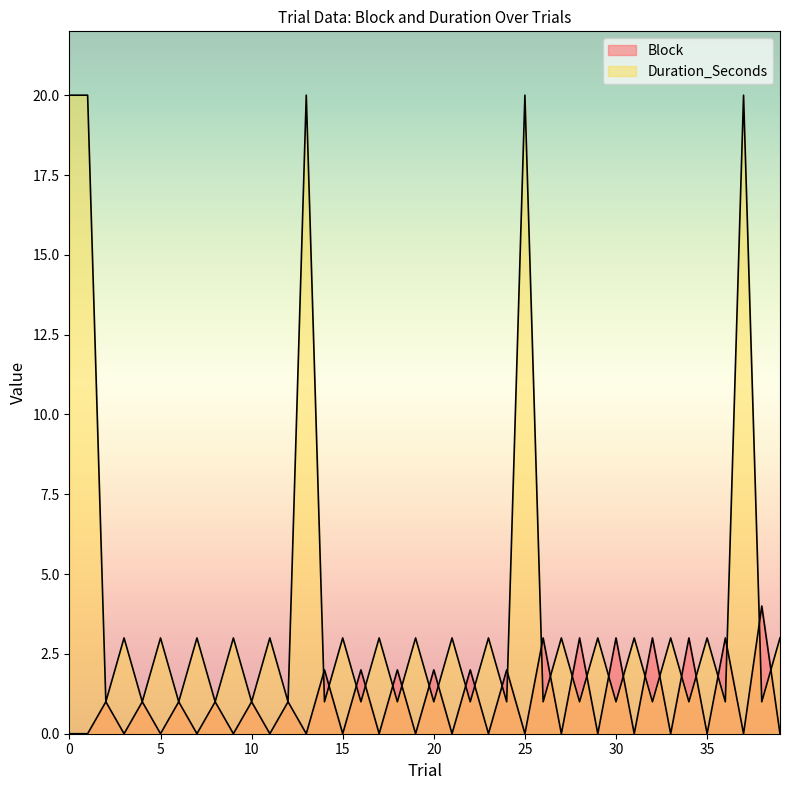

In Block, how many points are lower than both neighbors (excluding endpoints)?

18